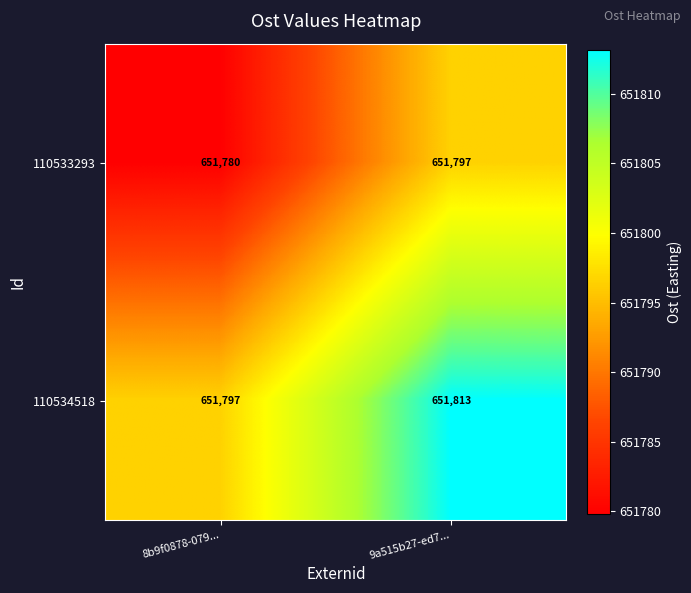

Reading left to right, list all the values displayed in this chart.

110533293: 8b9f0878-079...=651780	9a515b27-ed7...=651797
110534518: 8b9f0878-079...=651797	9a515b27-ed7...=651813